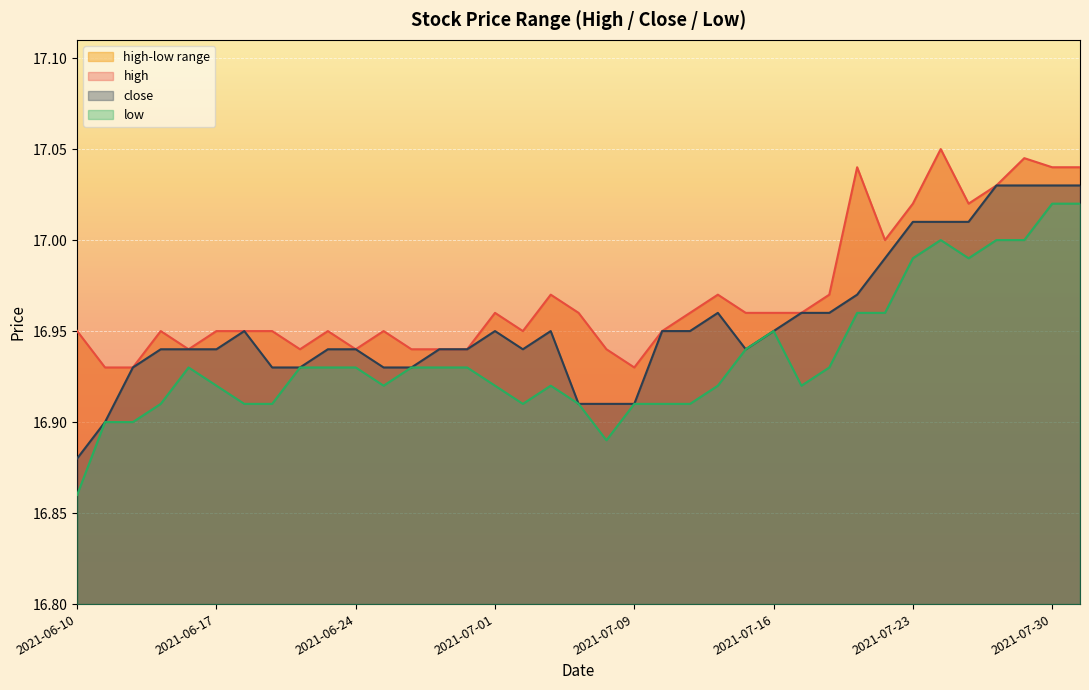

At how many categories does at least one series exceed 16?

37